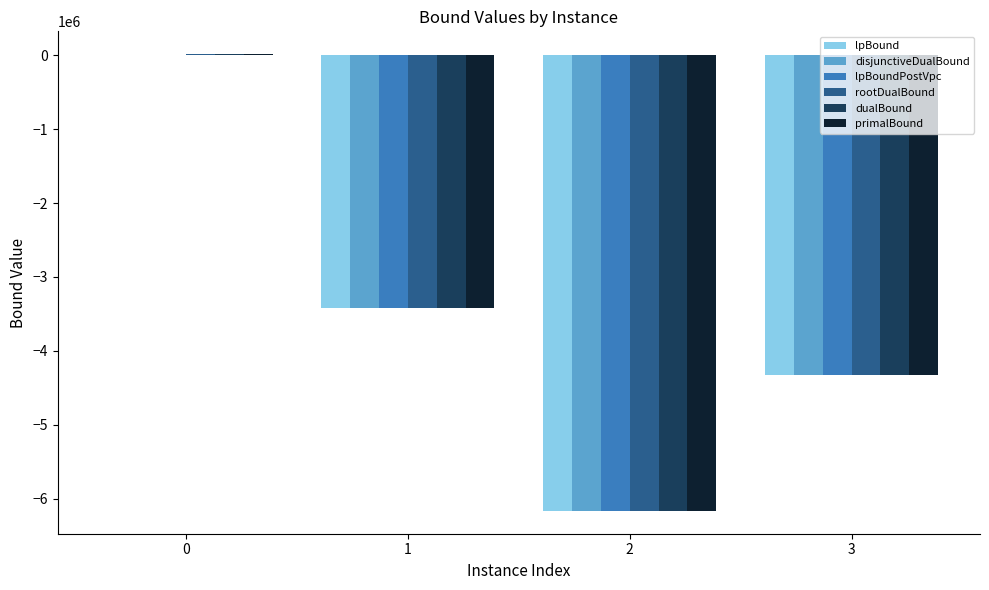

Is the value of primalBound at 3 greater than the value of disjunctiveDualBound at 1?

No